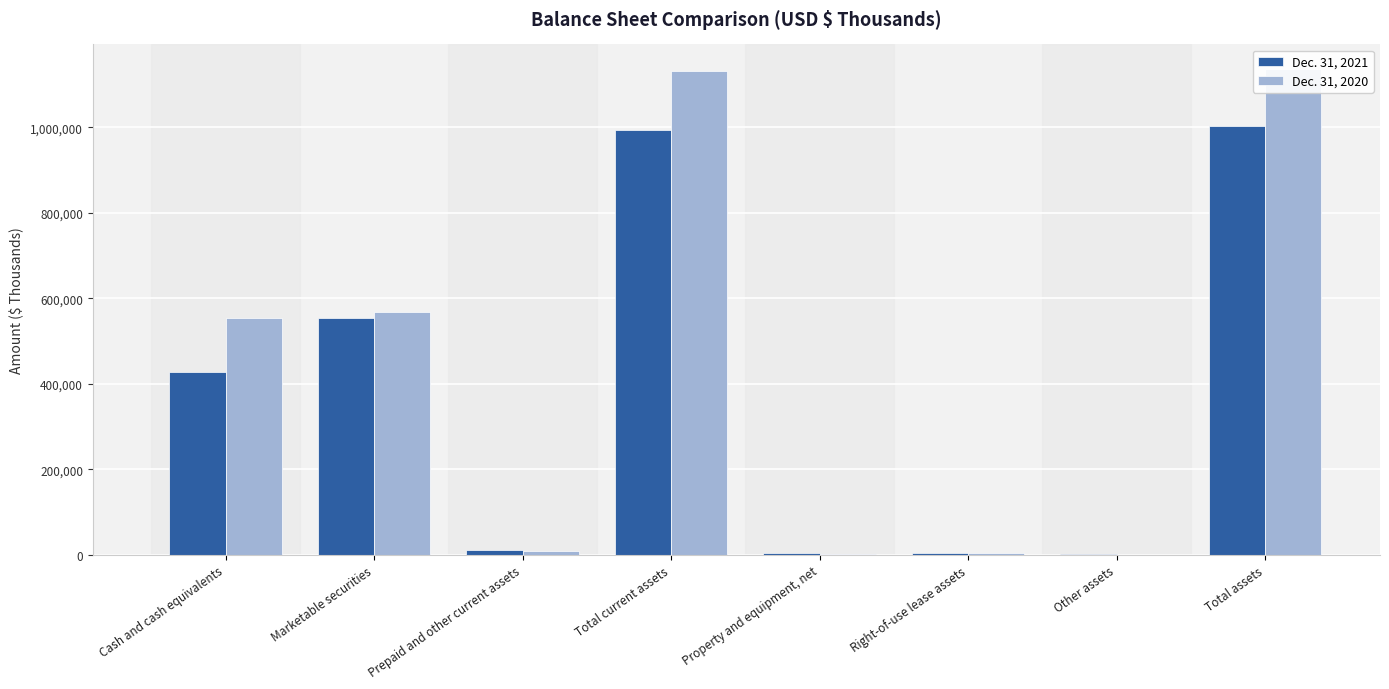

At which label does Dec. 31, 2020 reach its minimum?

Other assets